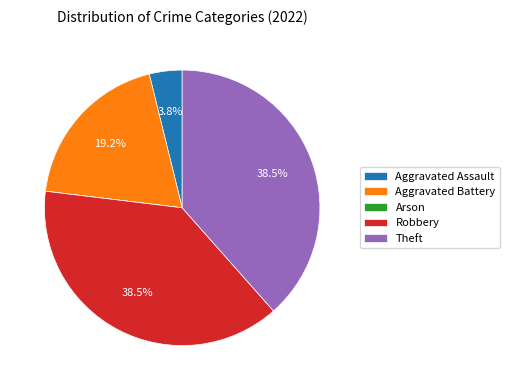

What portion of the pie excludes Robbery?

61.5%